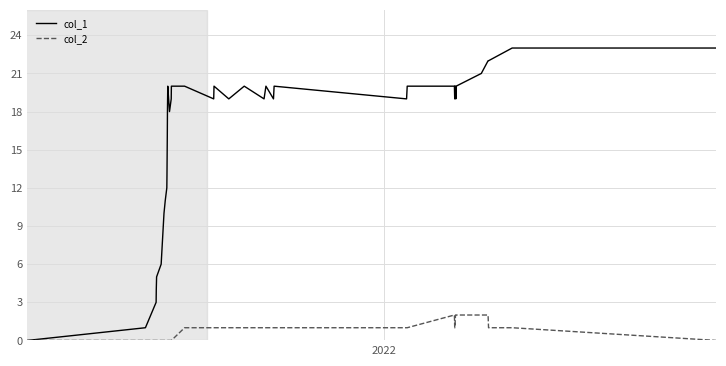

Rank the series by their maximum value, from highest to lowest.

col_1, col_2